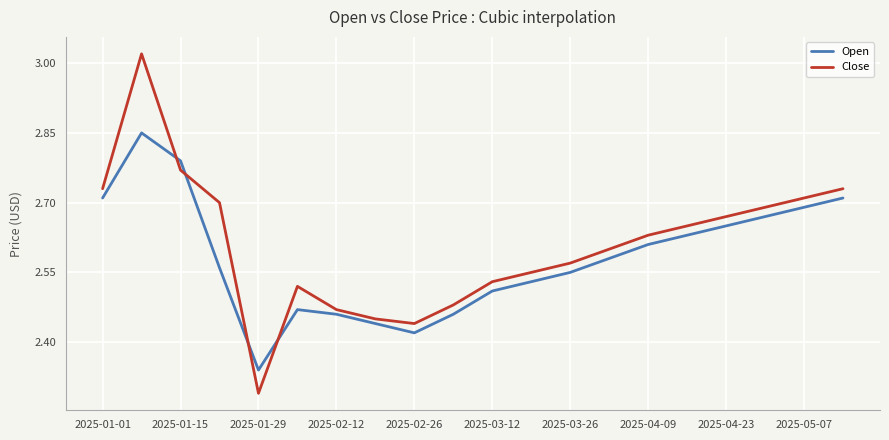

Which series has the largest total across all categories?

Close